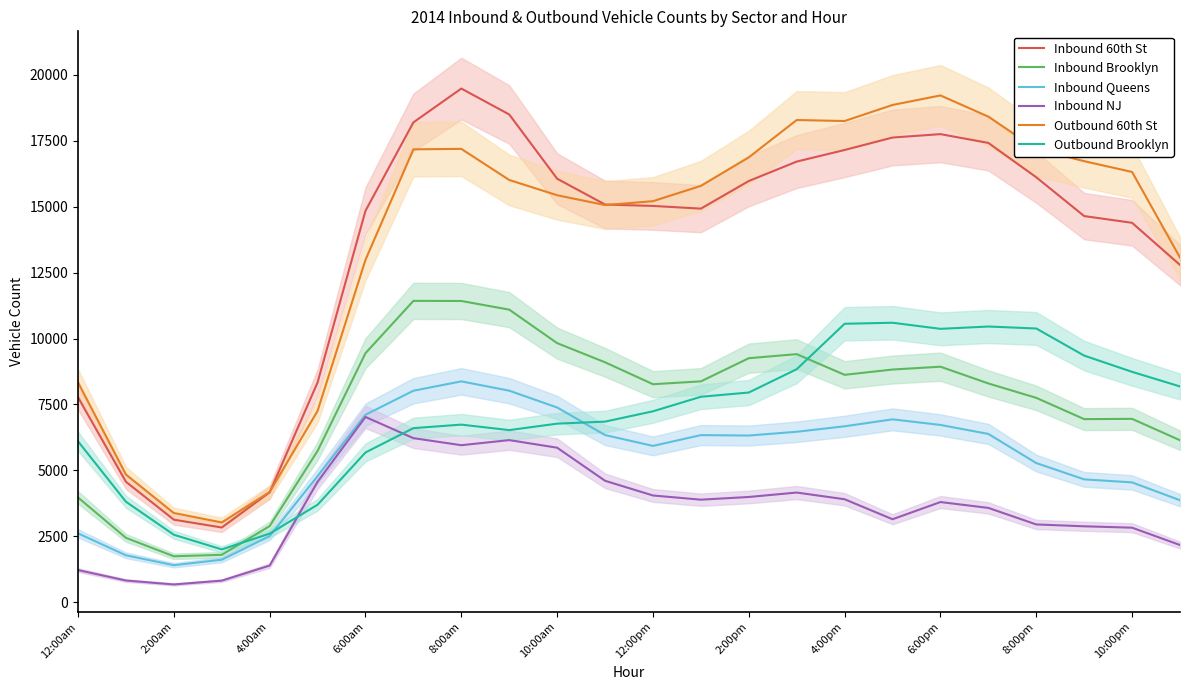

What is the average value of the Outbound 60th St series?

13711